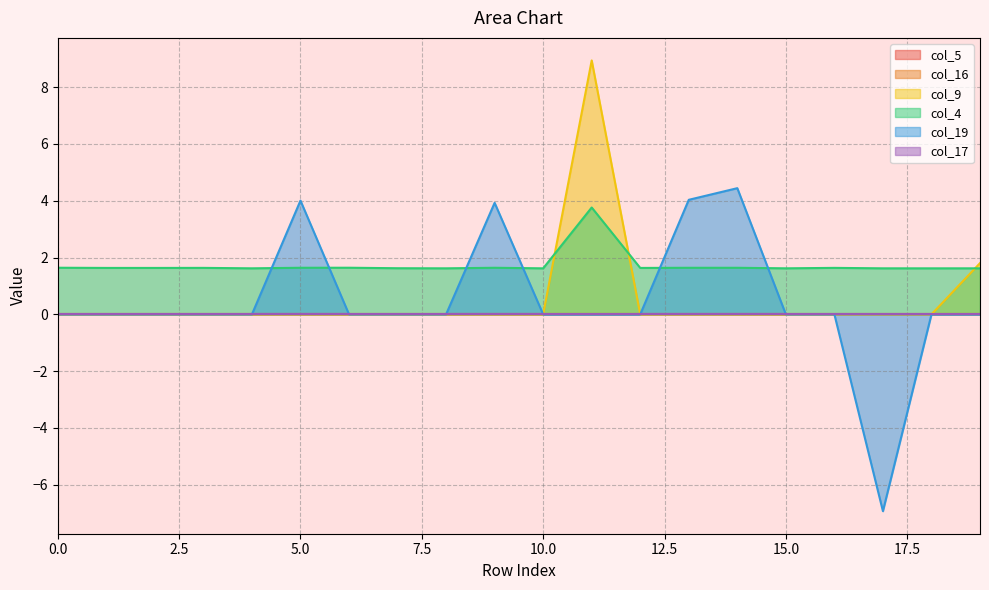

How many lines are shown in the chart?

6